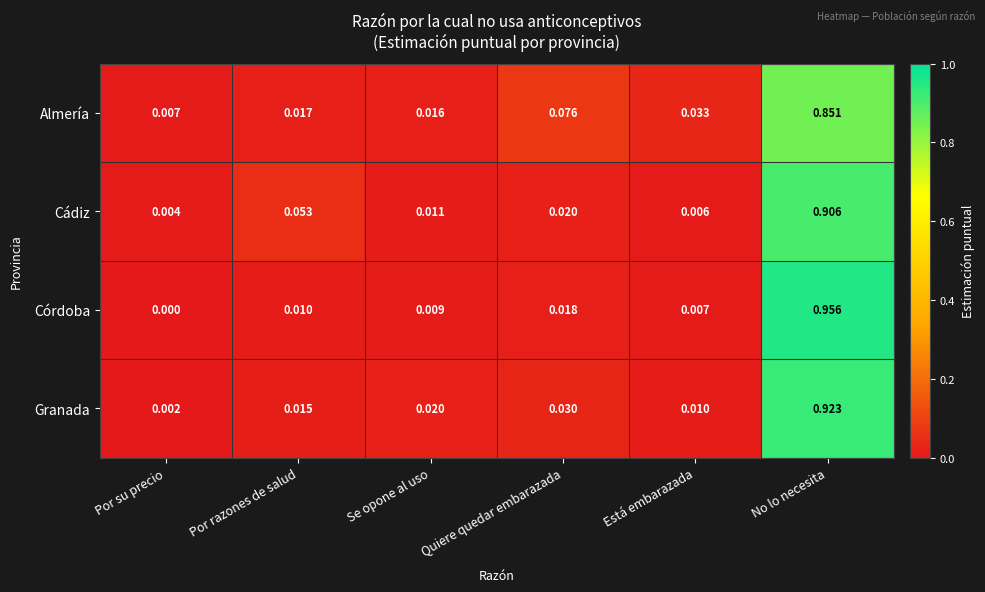

Which series has the widest spread of values?

Córdoba